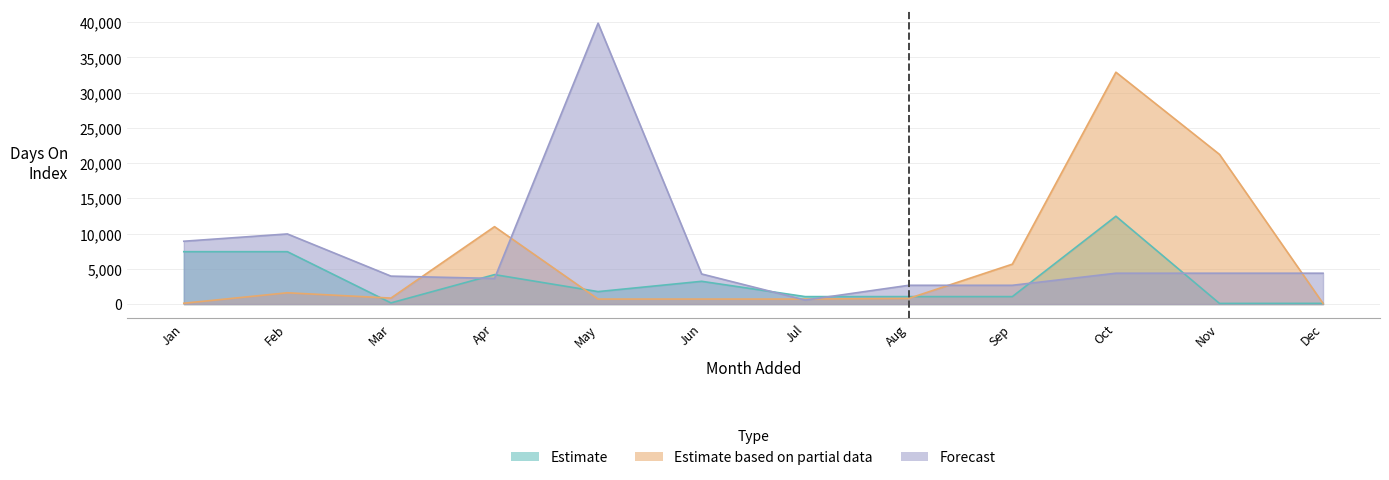

How many intersections are there between Estimate based on partial data and Estimate?

4